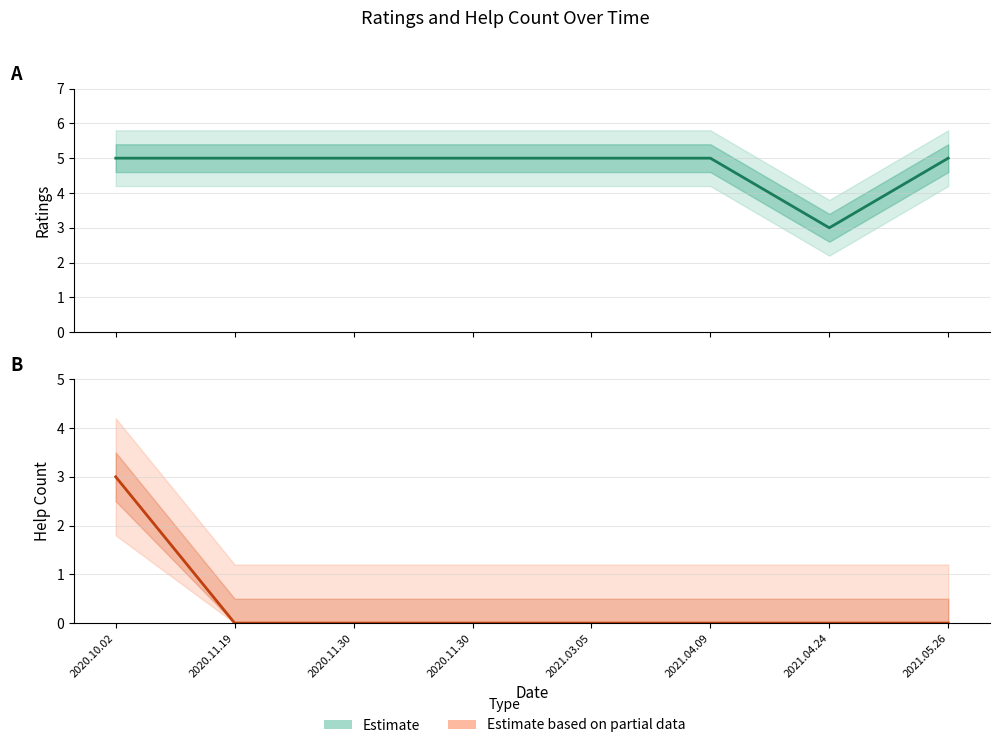

What is the label of the 8th point from the right?

2020.10.02